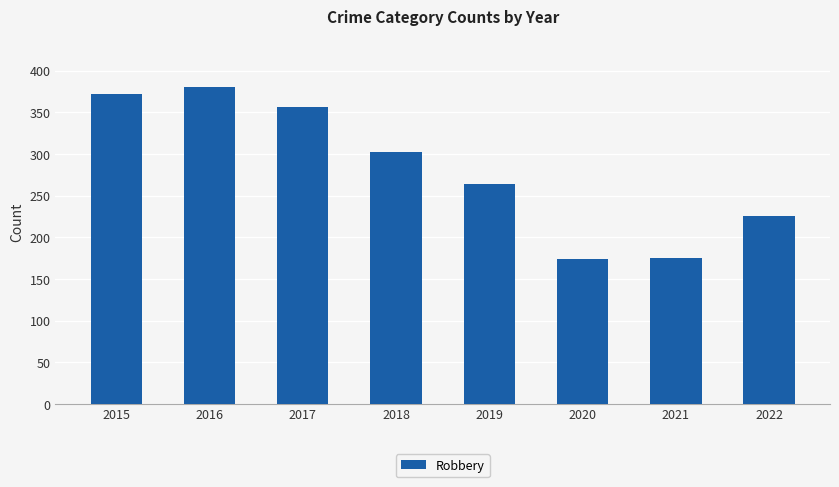

The chart shows a value of 356 at 2017. True or false?

True